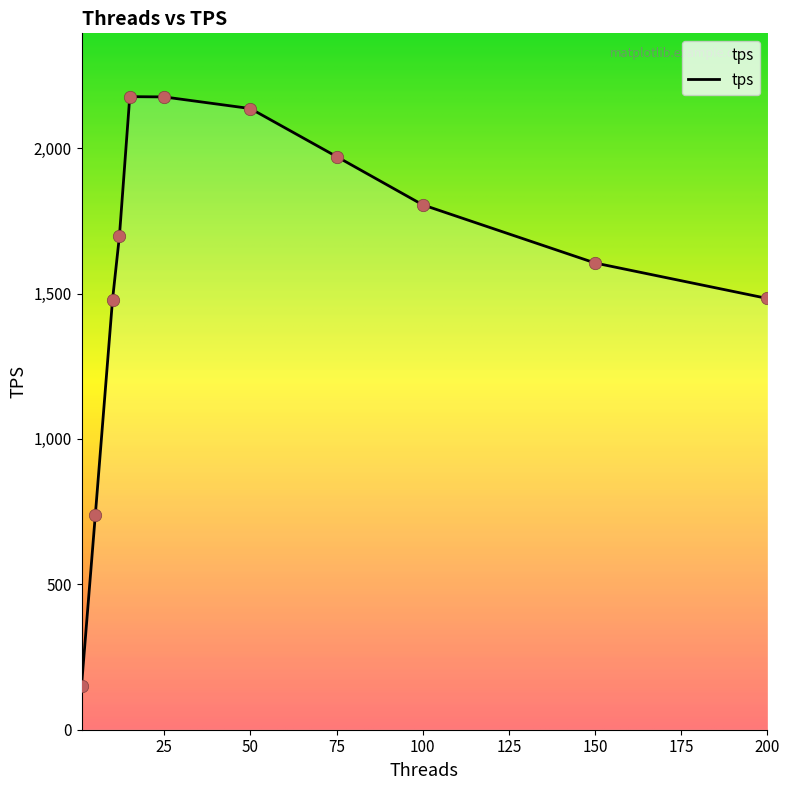

What is the maximum value shown in the chart?

2177